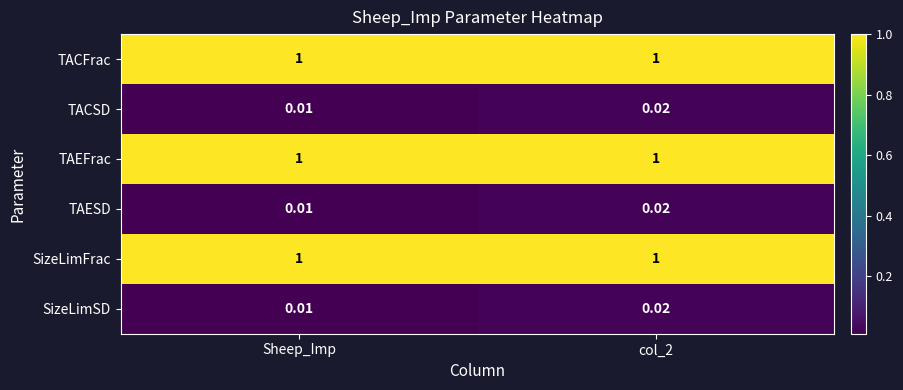

Which category has the lowest value in the SizeLimSD series?

Sheep_Imp